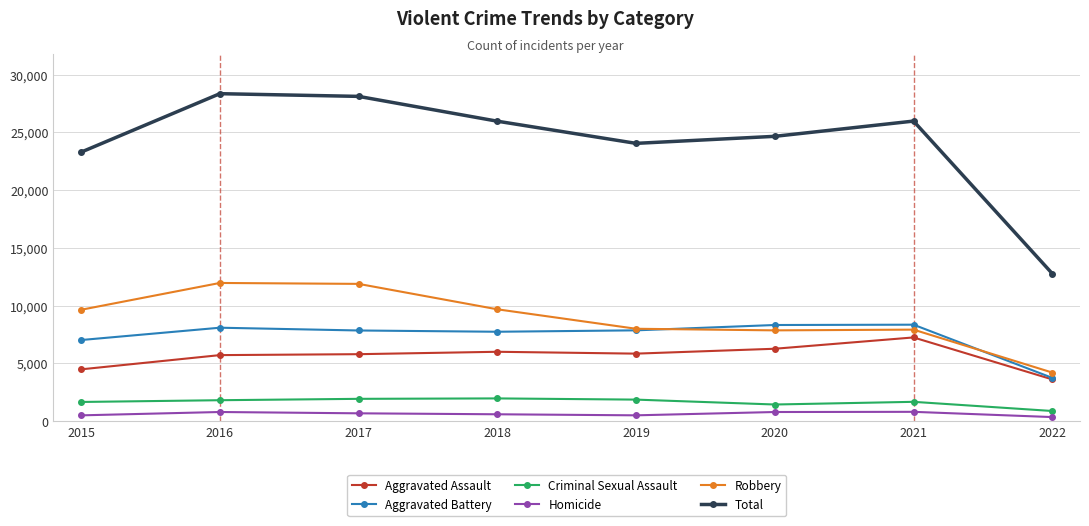

What is the difference between the highest and lowest values at 2017?

27444